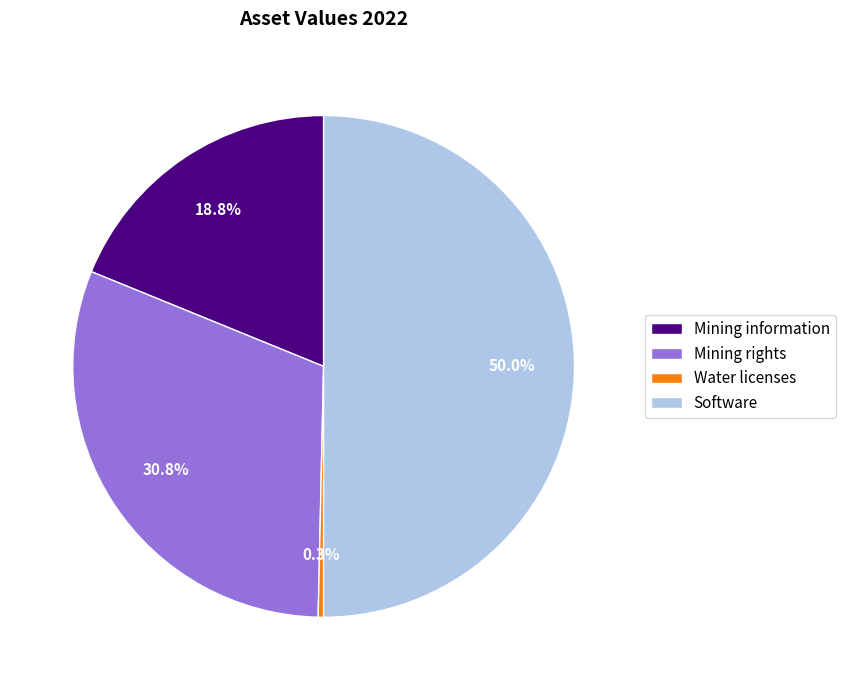

To the nearest percent, what is the difference between the largest and smallest slice percentages?

50%